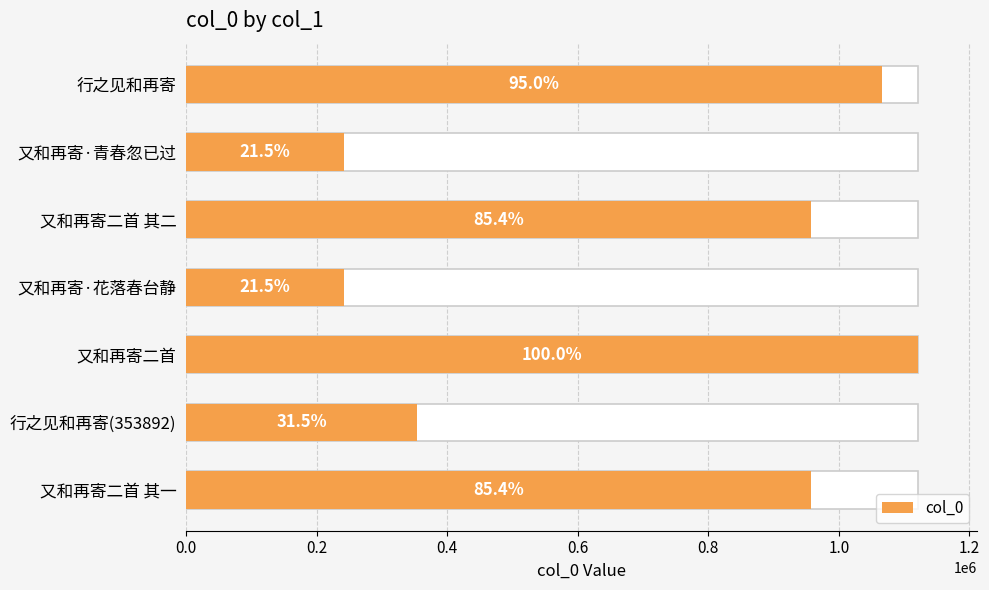

What is the greatest value displayed?

1121924